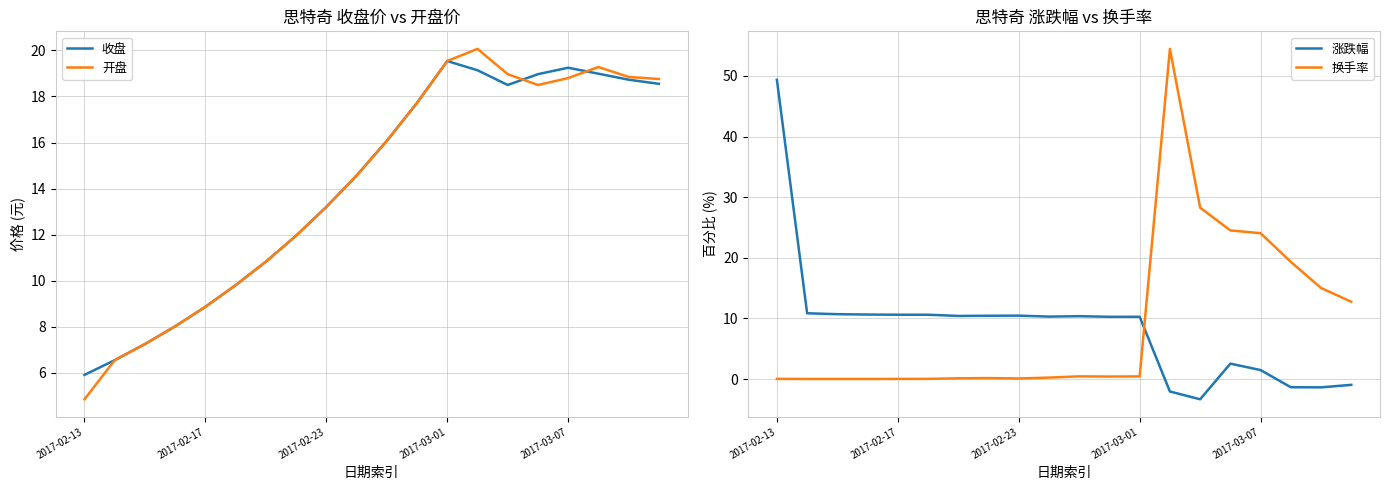

Rank the series by their maximum value, from highest to lowest.

换手率, 涨跌幅, 开盘, 收盘